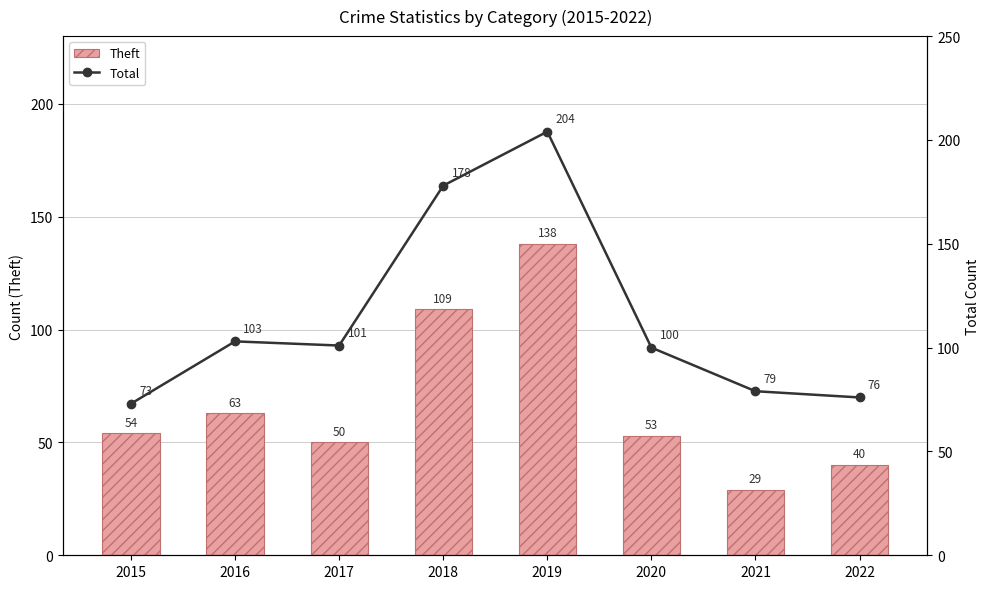

Reading left to right, extract all data points from this chart.

Theft: 54	63	50	109	138	53	29	40
Total: 73	103	101	178	204	100	79	76